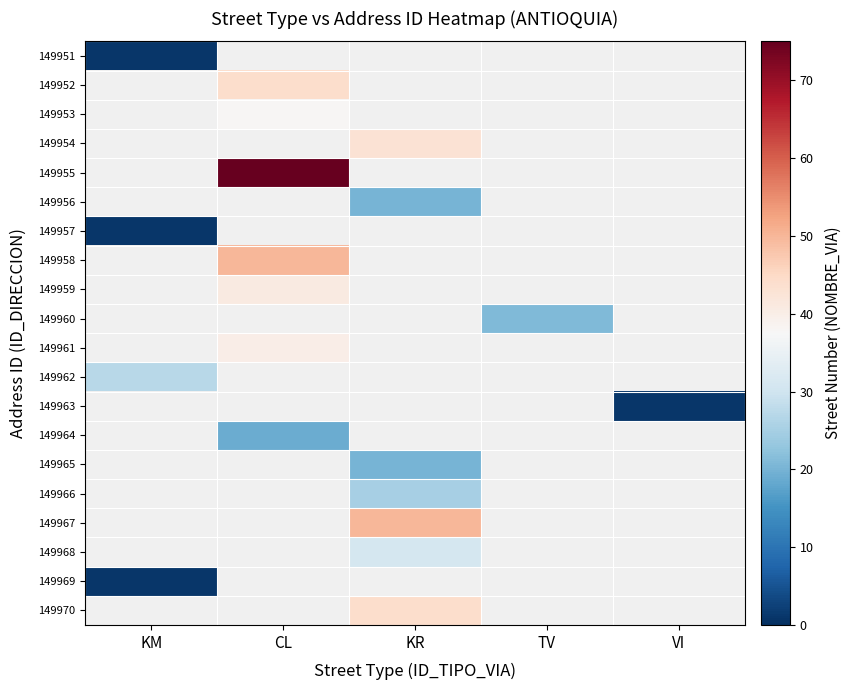

Which series has the largest total across all categories?

149955